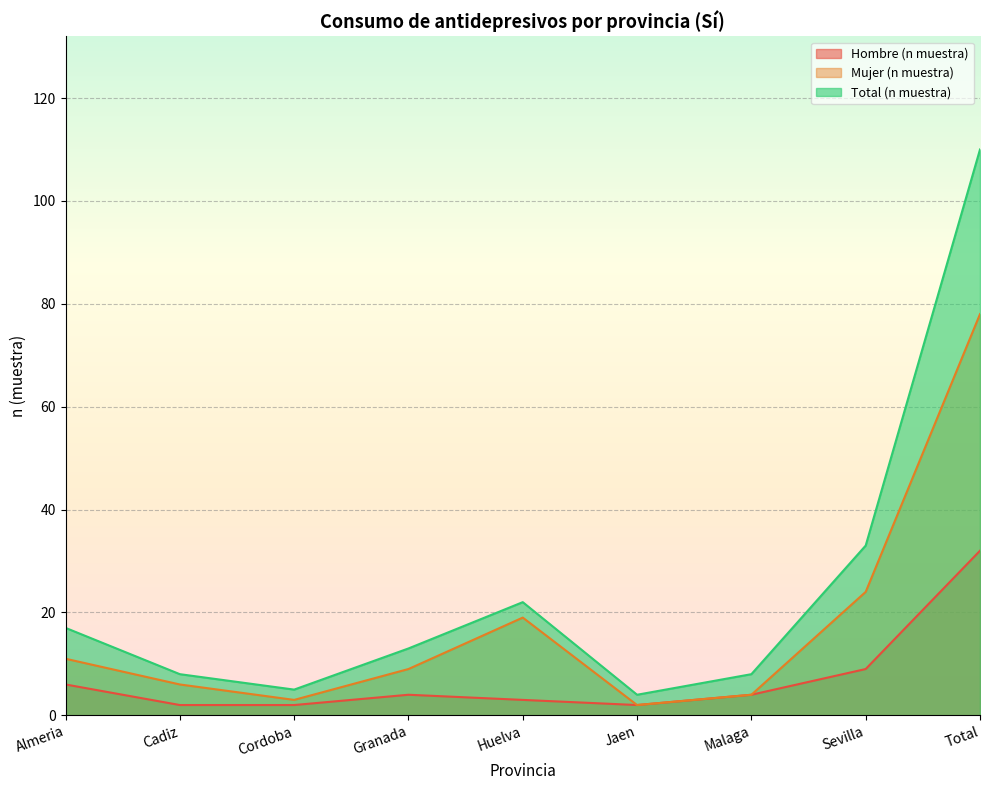

What is the difference between the second highest and minimum values in the Total (n muestra) series?

29